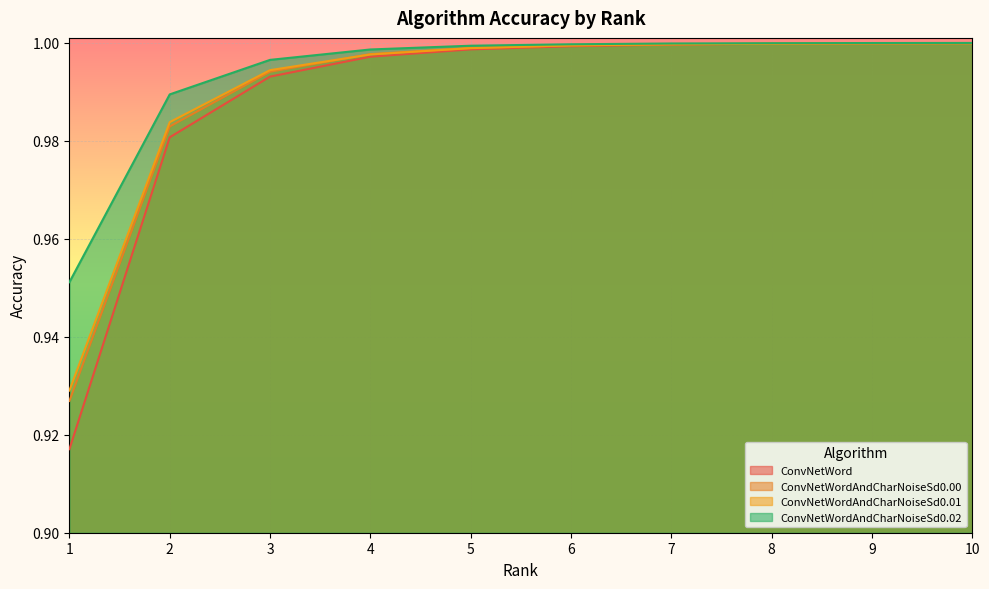

How many lines are shown in the chart?

4